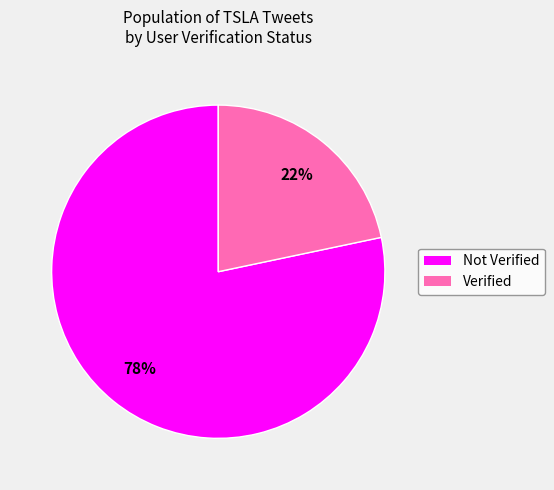

Which slice is the smallest?

Verified